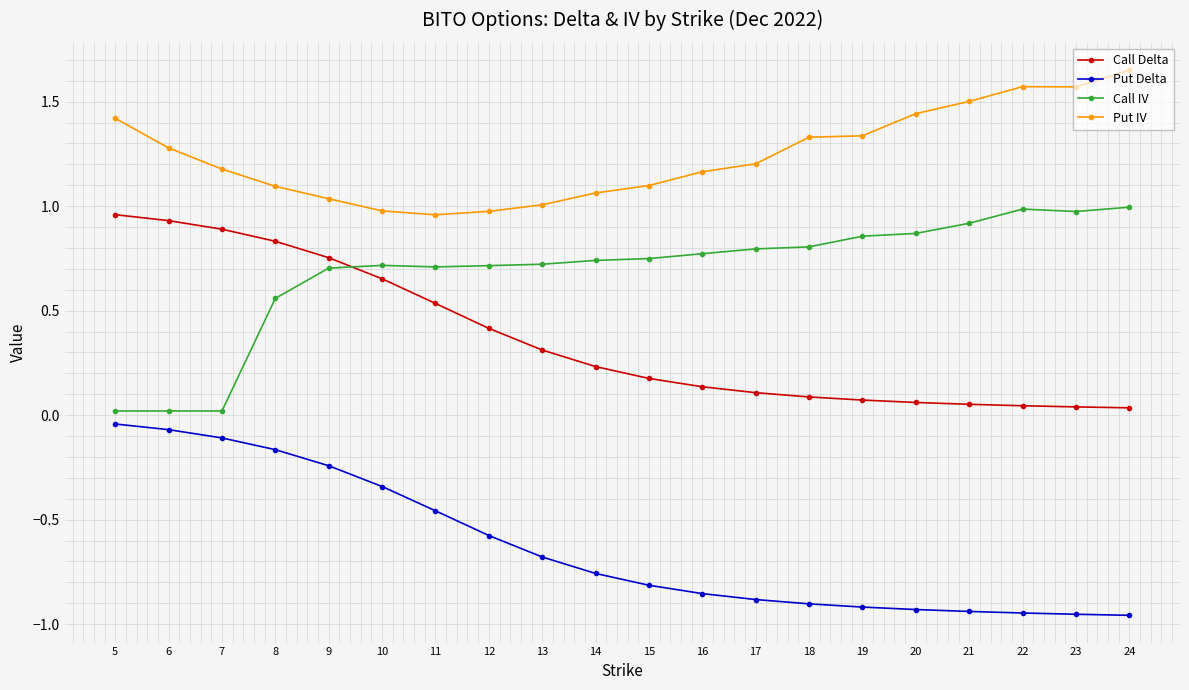

What is the difference between the highest and lowest values at 18?

2.2